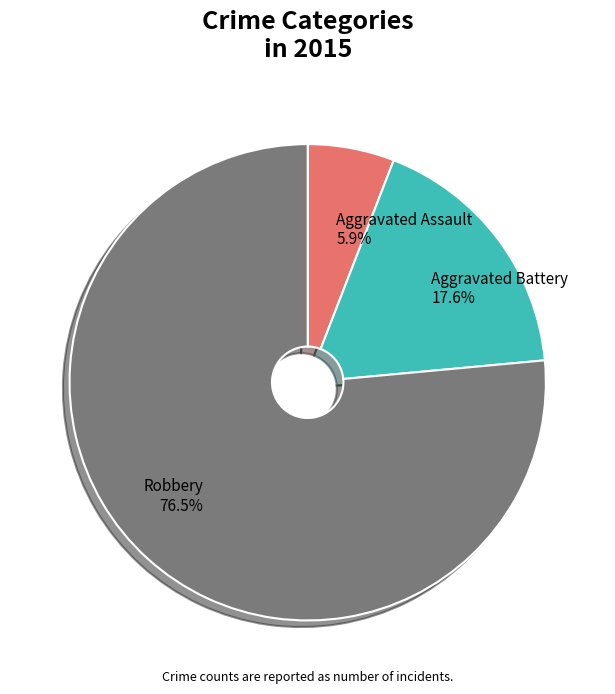

How many slices are in this pie chart?

3